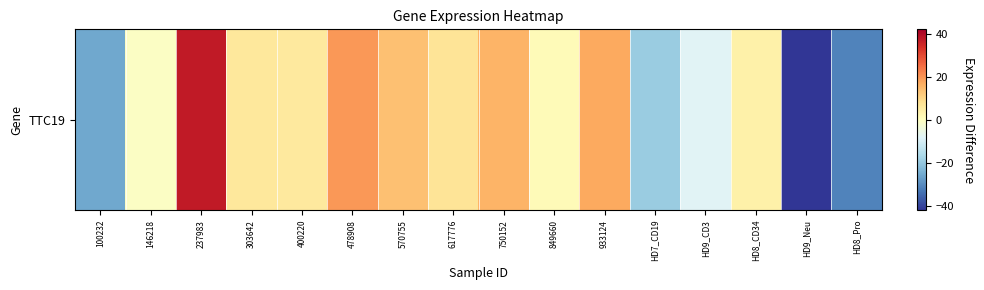

Is it true that the value at 237983 is 37.4?

True